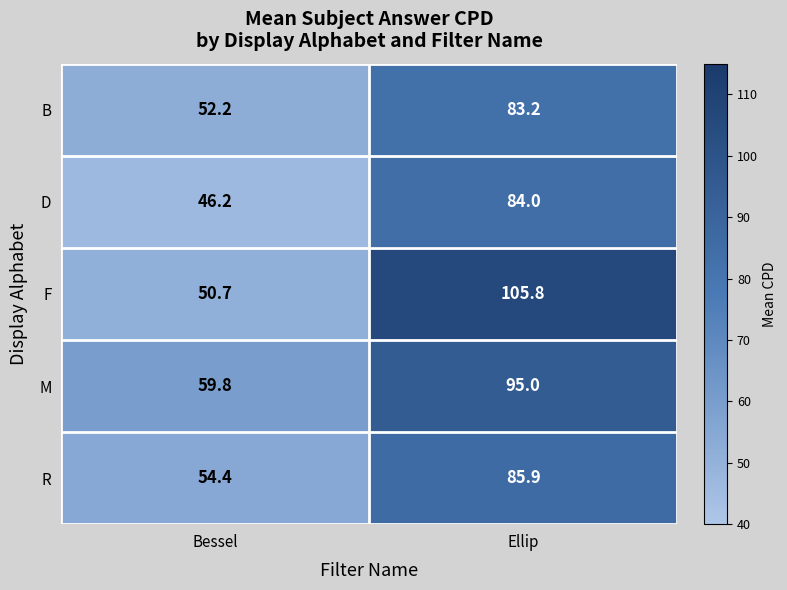

The value of M at Bessel is 38.0. True or false?

False